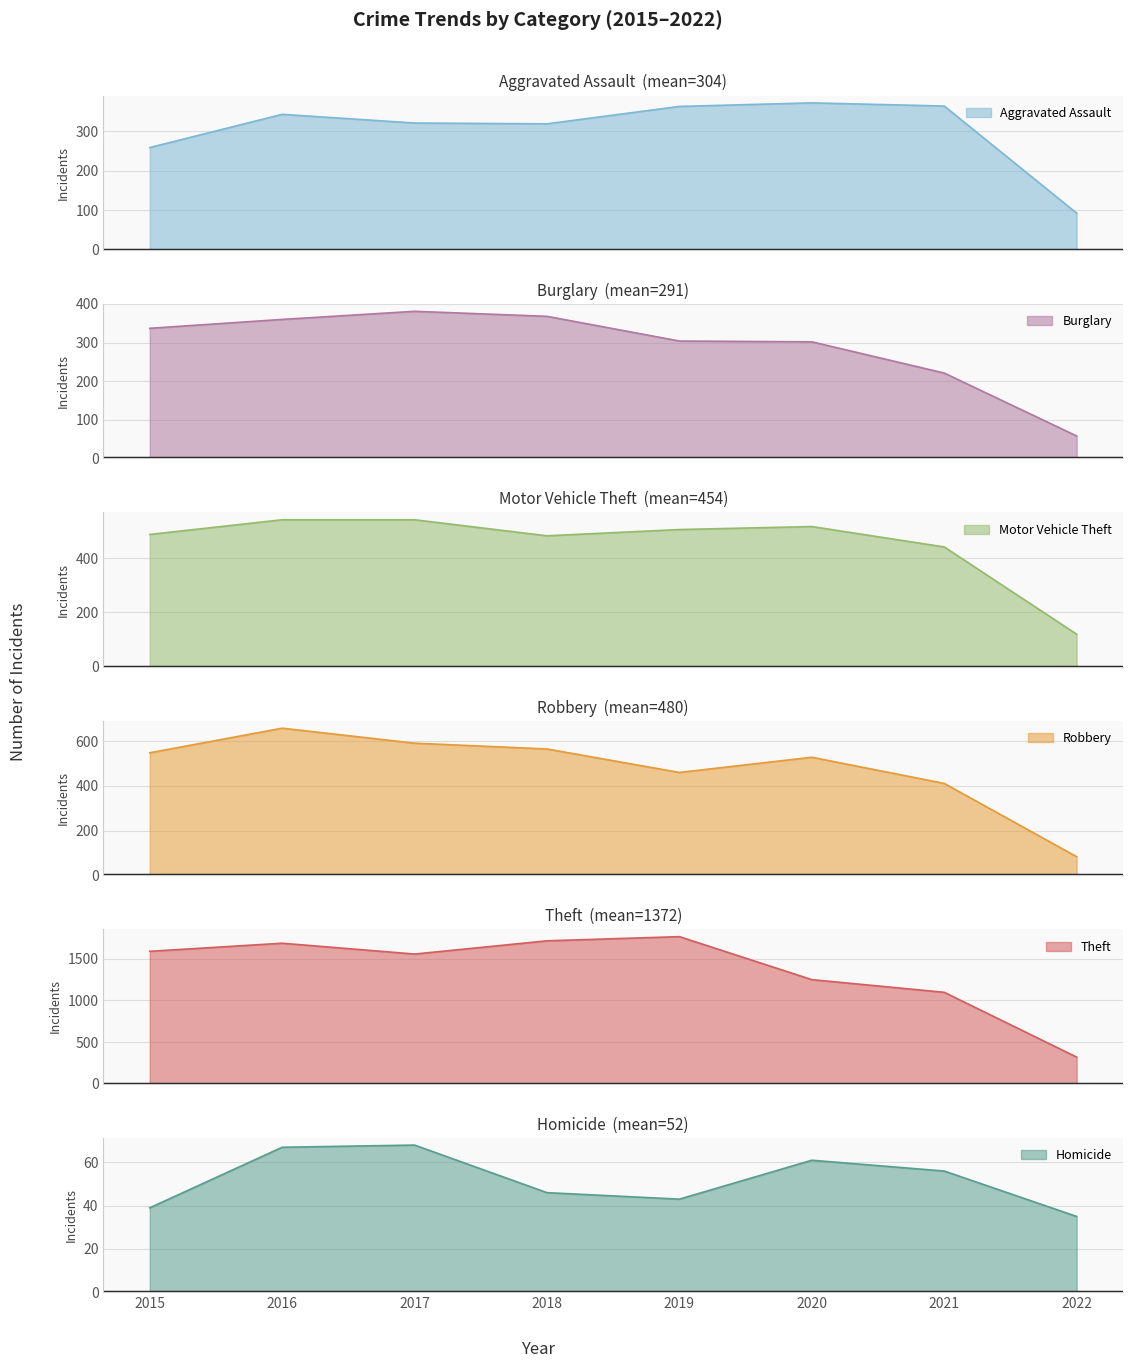

How many series are shown in this chart?

6